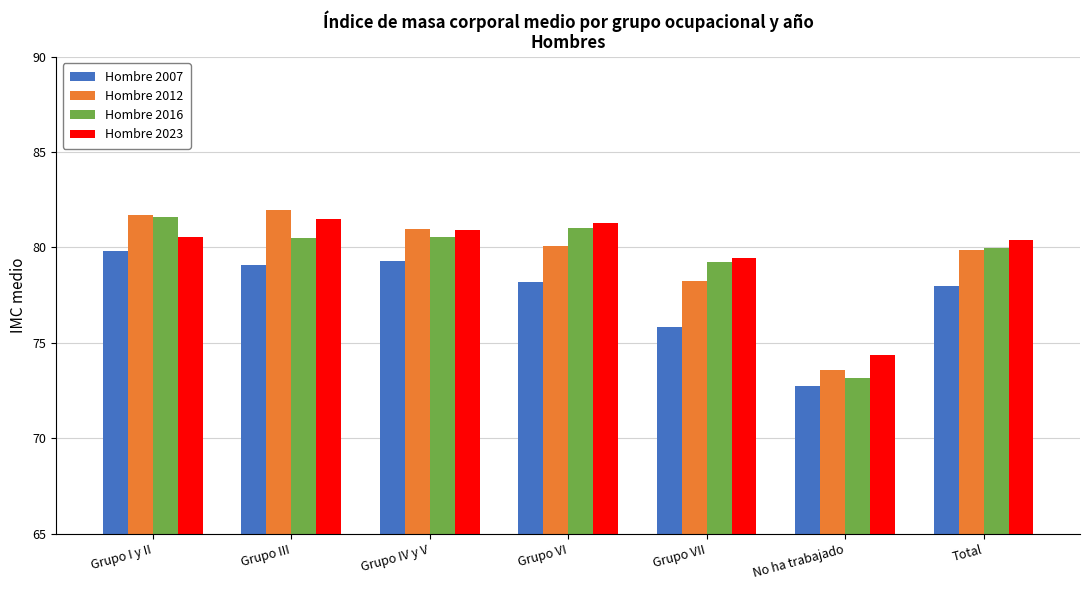

What is the sum of all Hombre 2016 values?

556.0